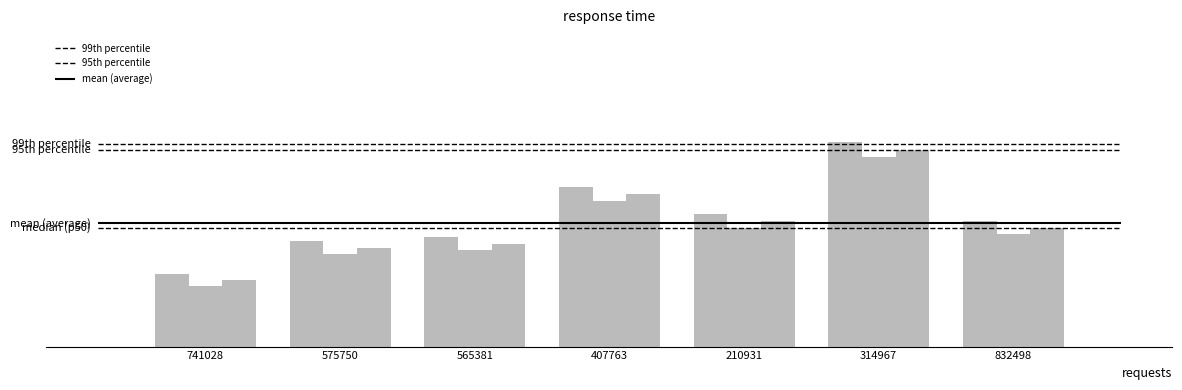

Which series has the widest spread of values?

Internet usage